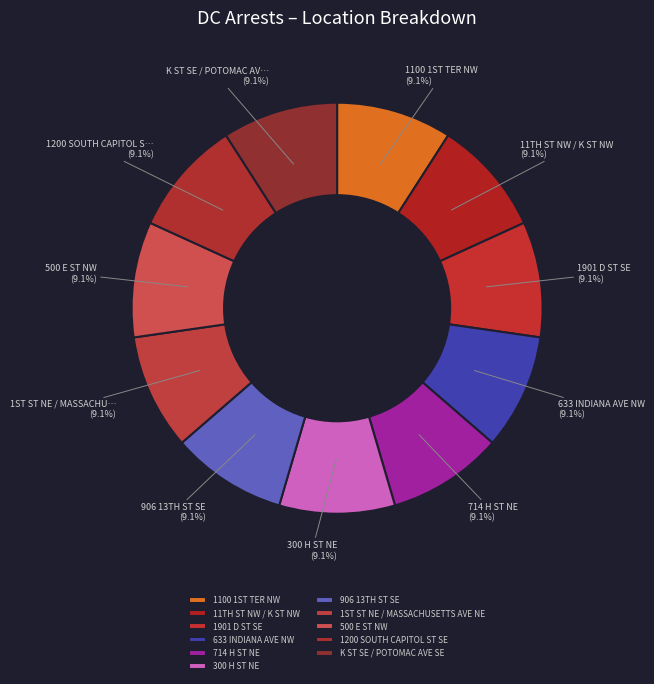

Count the number of slices in the pie.

11